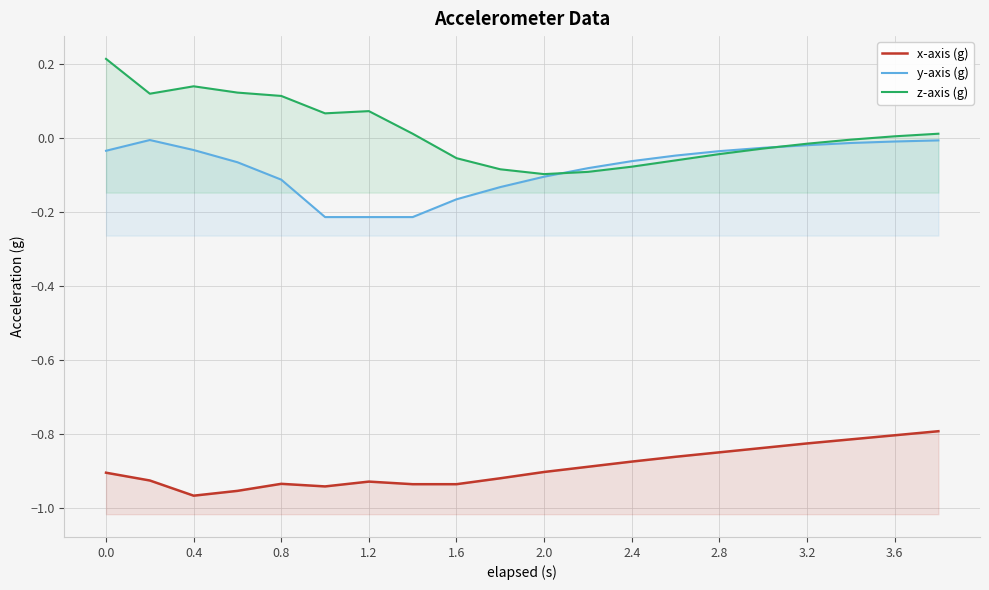

The z-axis (g) series shows -0.0 at 2.8. True or false?

False